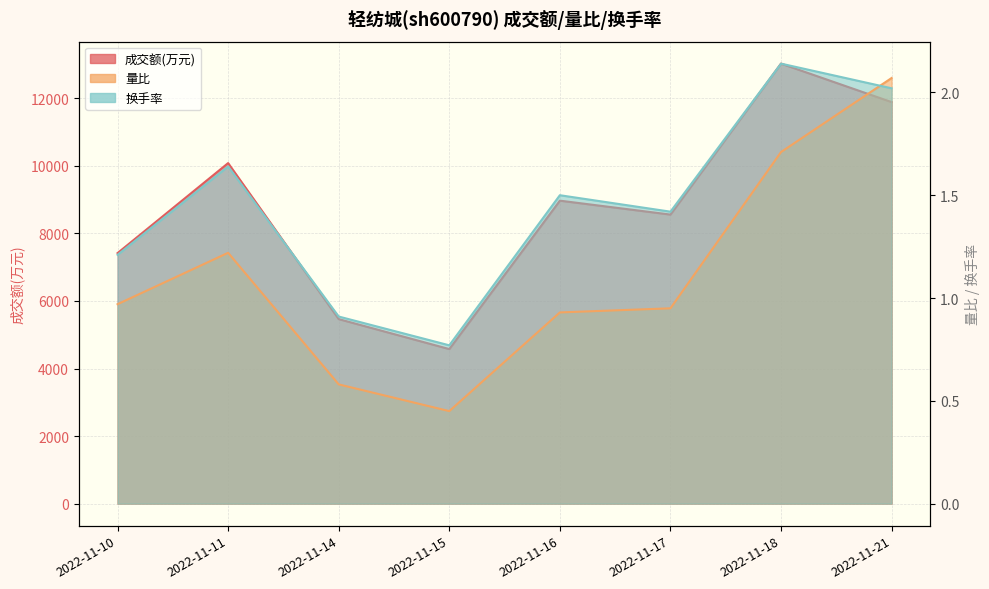

What is the difference between the second highest and second lowest values in the 量比 series?

1.1